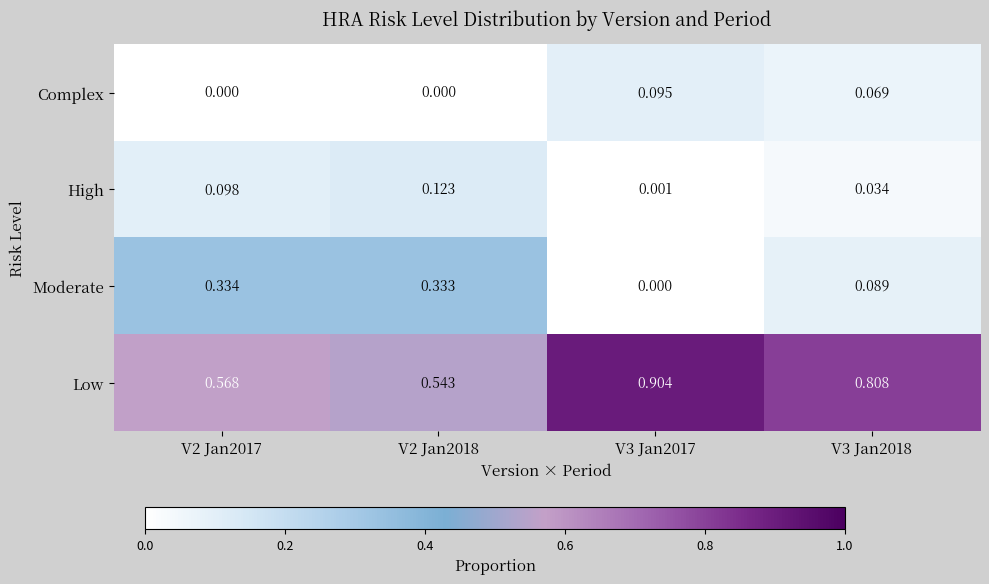

Which series has the widest spread of values?

Low